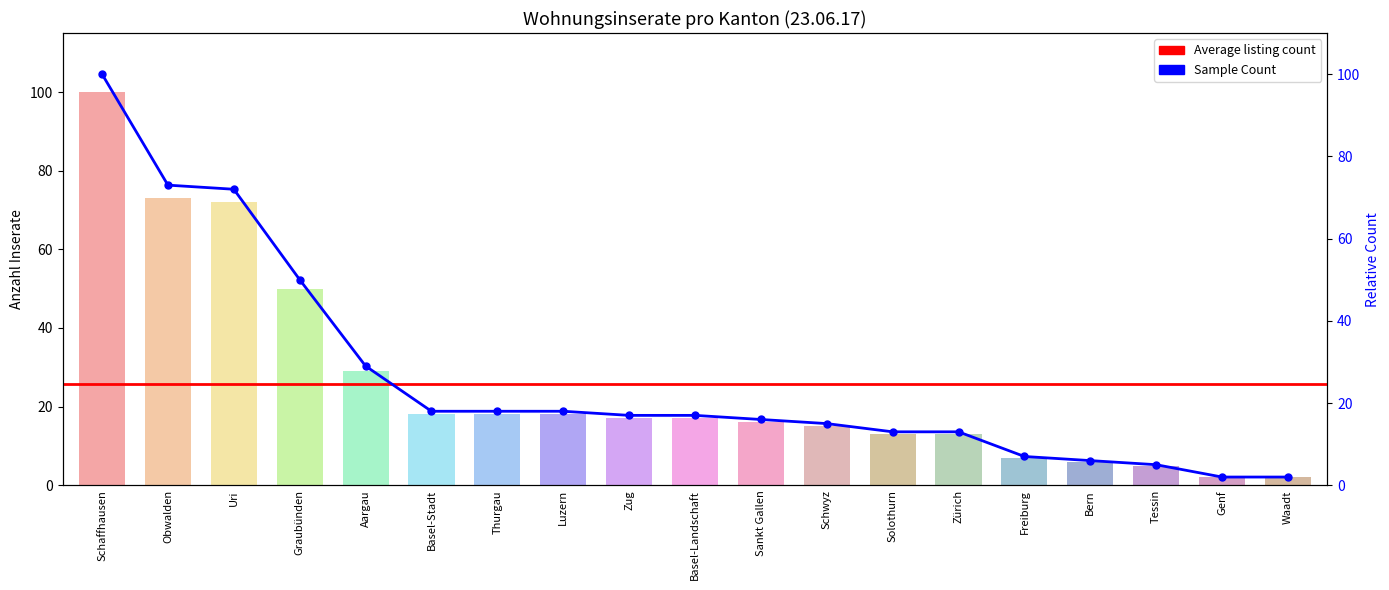

What is the ratio of the value at Schaffhausen to the value at Luzern?

5.6